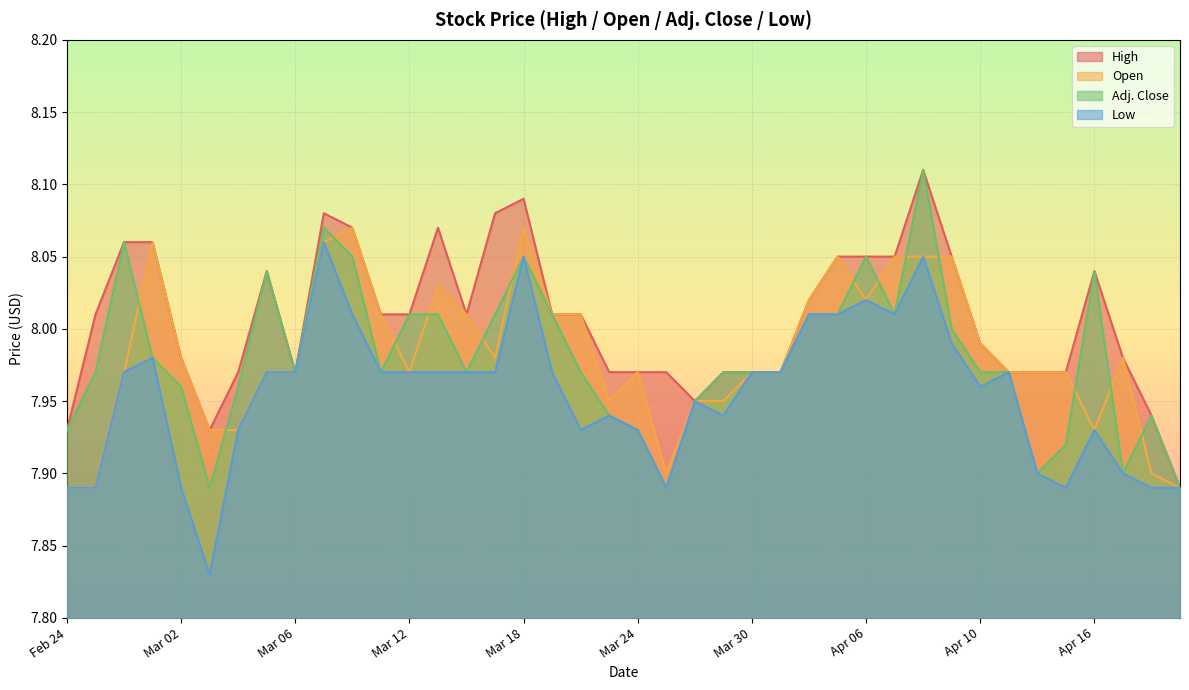

Which series has the largest total across all categories?

High